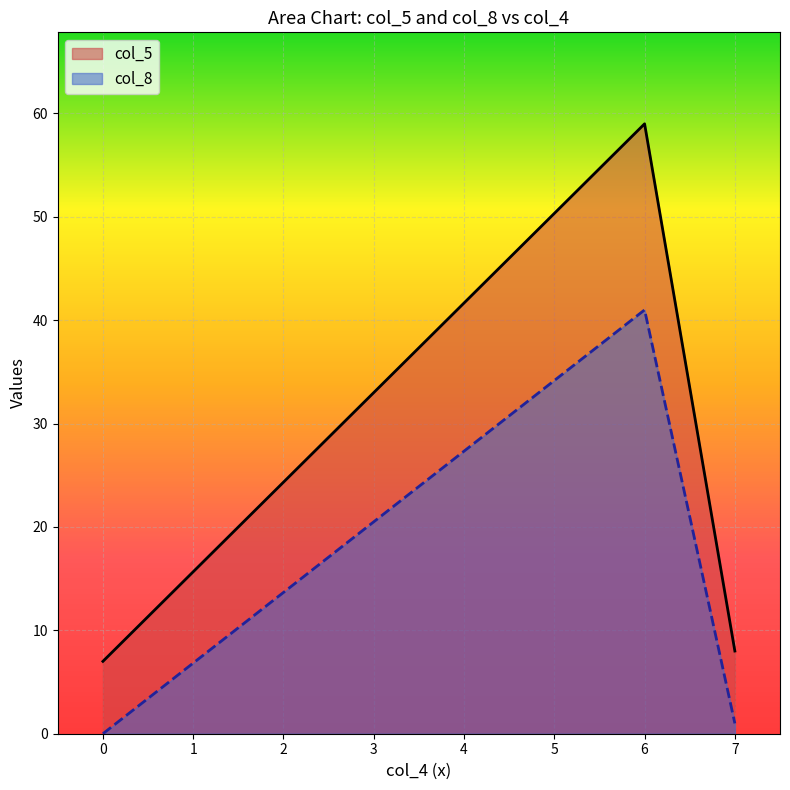

True or false: col_8 has a value of 41 at 6.

True